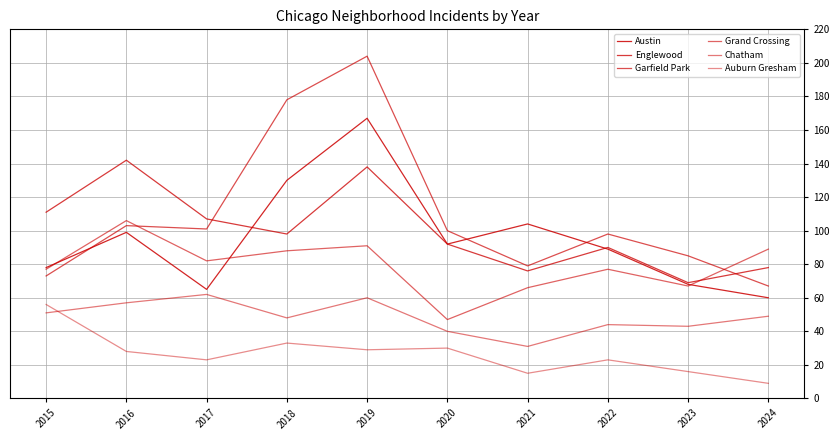

What is the maximum value shown in the chart?

204